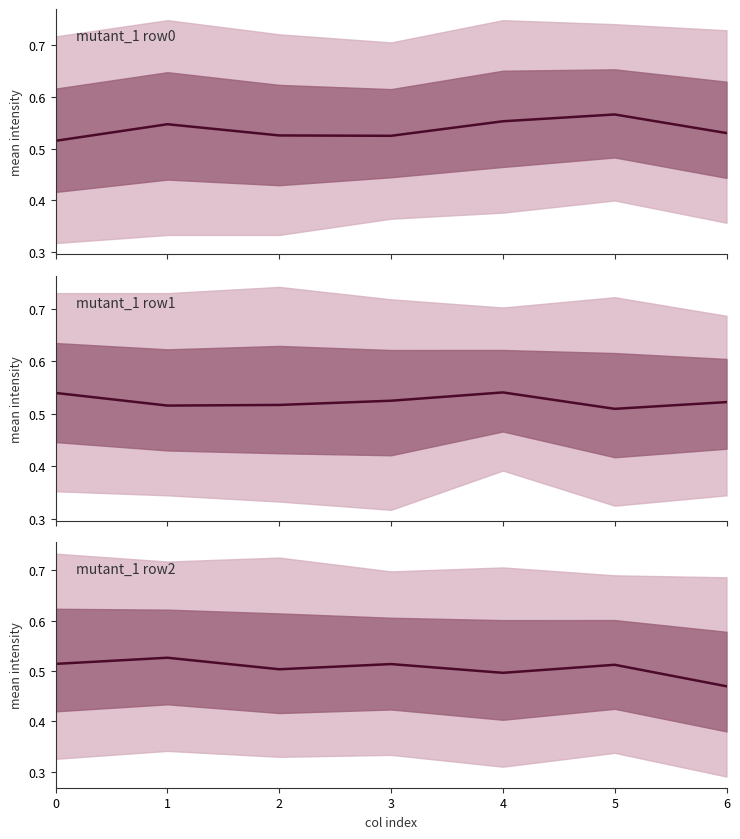

How many interior local peaks (higher than both neighbors) does the data have?

3